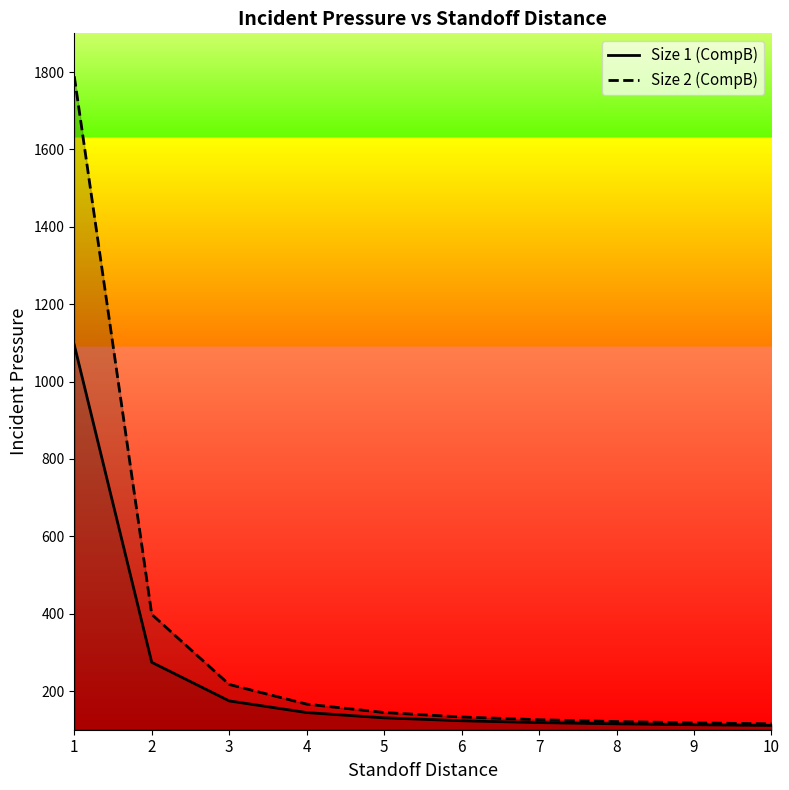

Which series has the widest spread of values?

Size 2 (CompB)